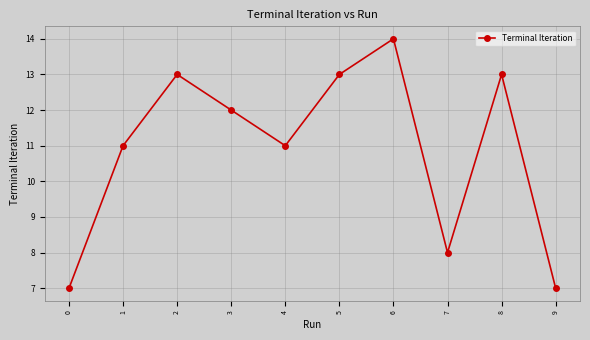

What is the sum of all values?

109